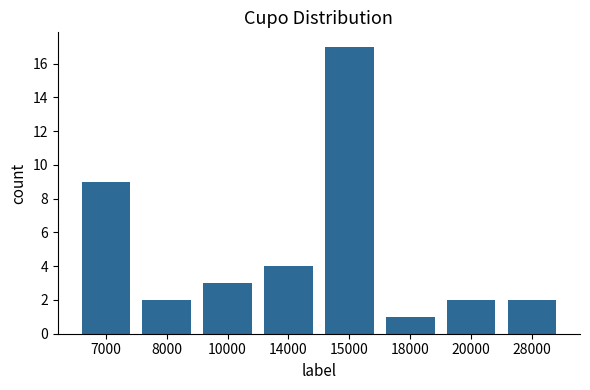

What is the greatest value displayed?

17